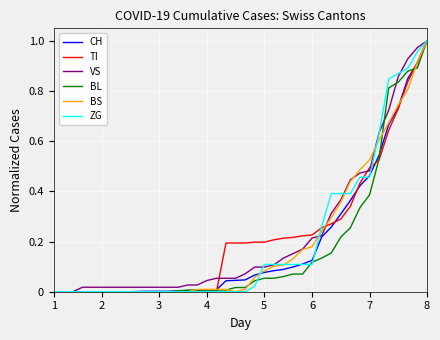

What is the maximum value shown in the chart?

1.0